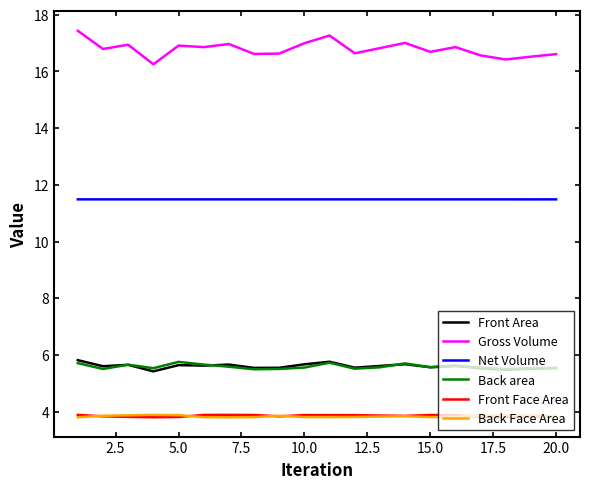

Which series has the largest range (max minus min)?

Gross Volume